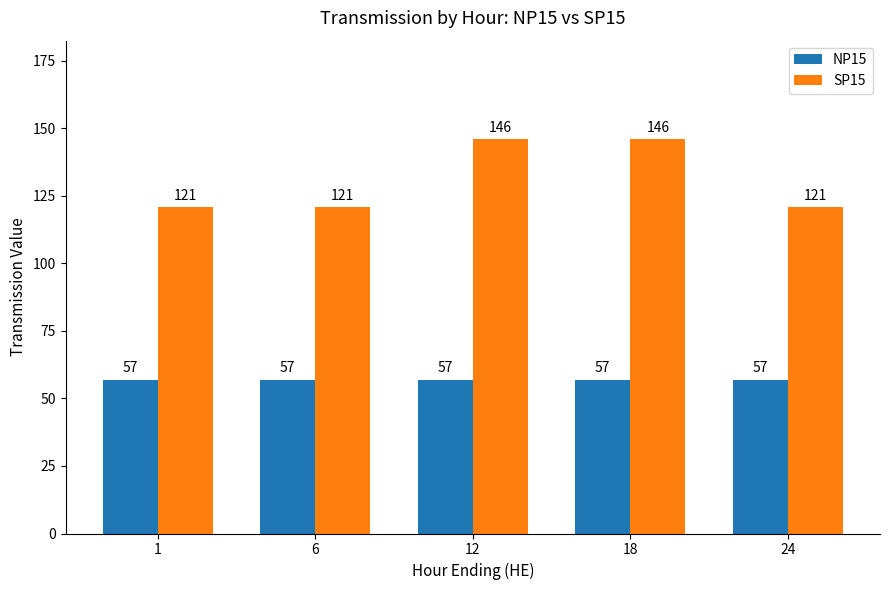

The NP15 series shows 82 at 18. True or false?

False